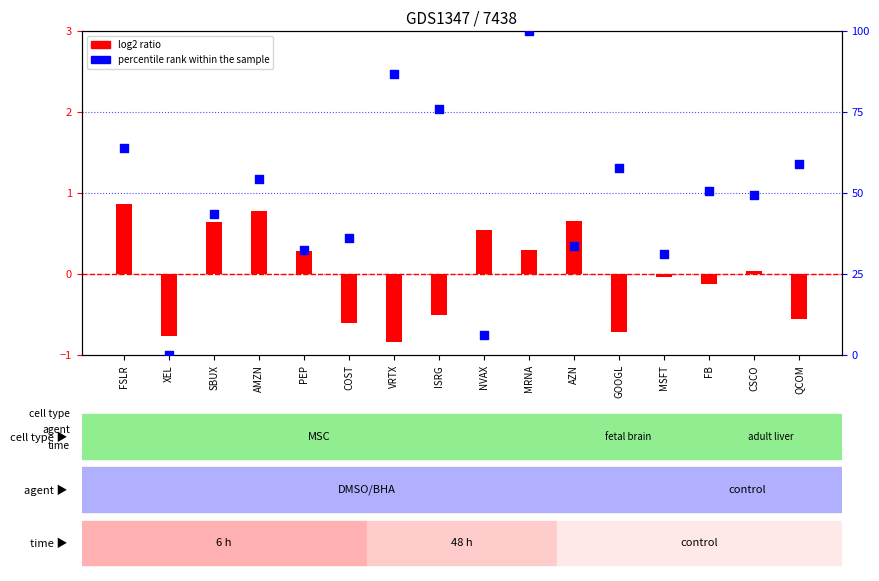

What is the change in value from COST to ISRG?

+39.8